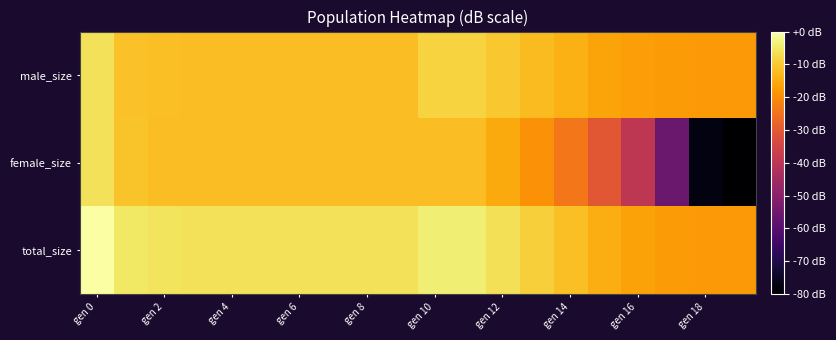

Count the number of data series in this chart.

3